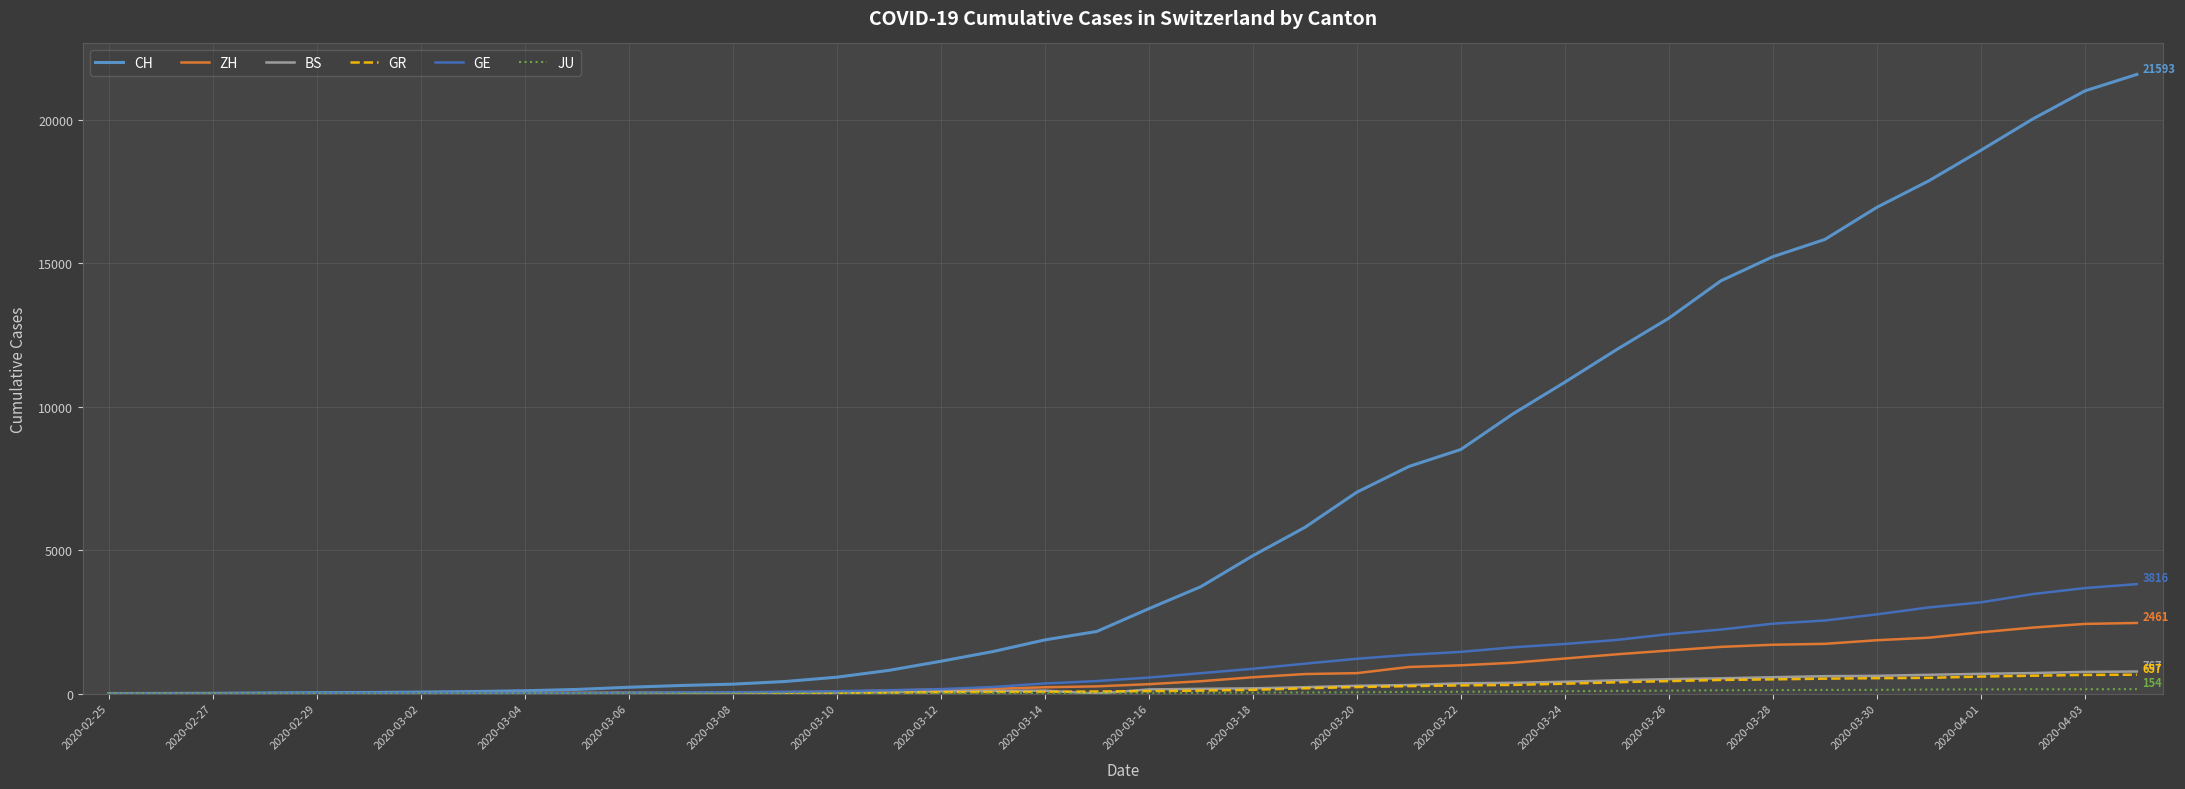

Which series has the largest range (max minus min)?

CH